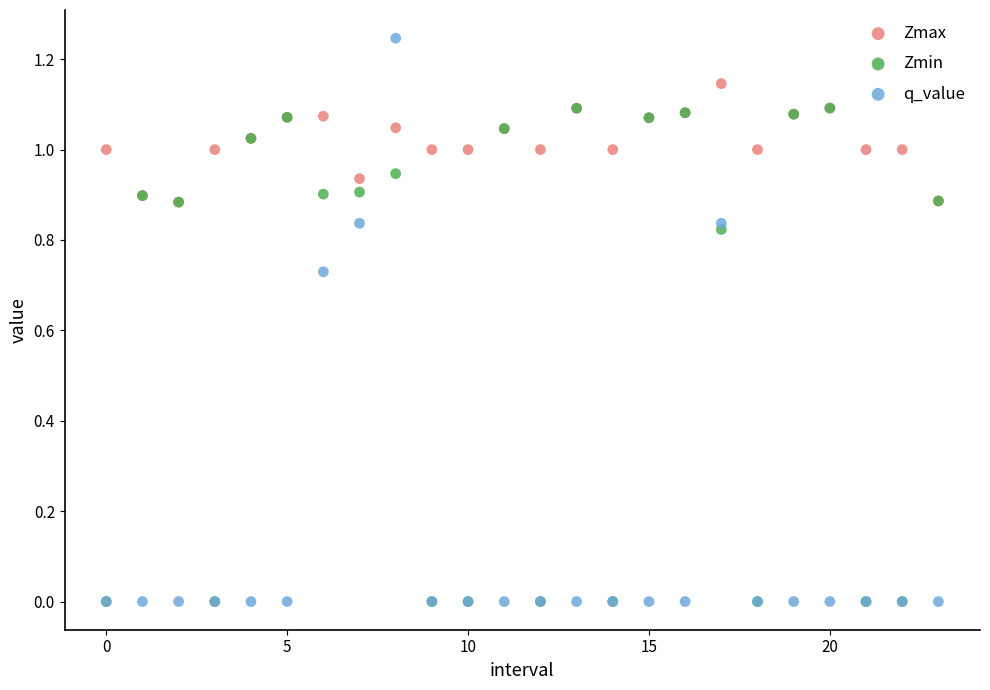

Which series contains the highest Y value?

q_value